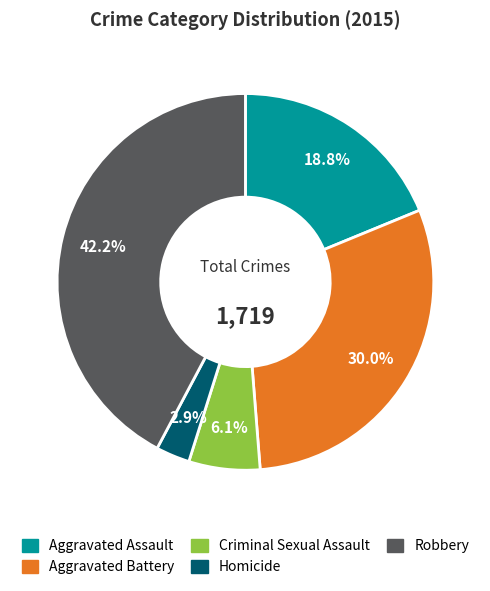

Approximately how many times larger is the value at Aggravated Assault compared to Homicide?

6.5